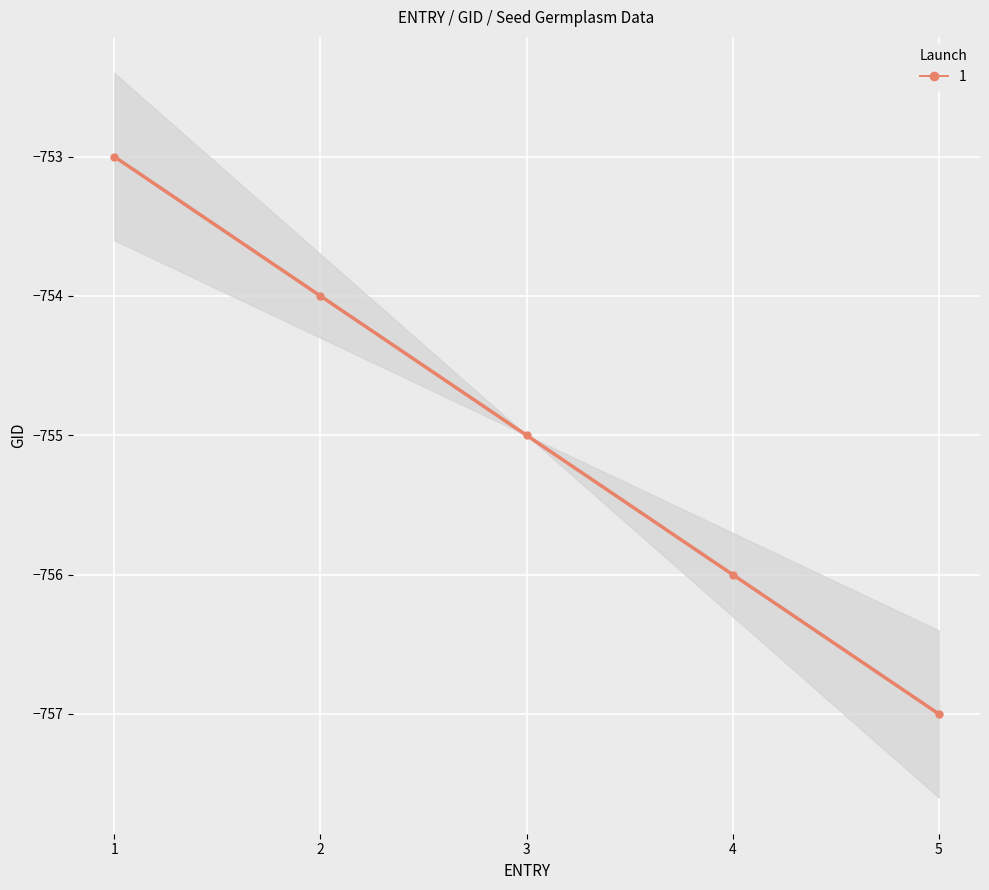

Count the values in the range -756 to -754.

3